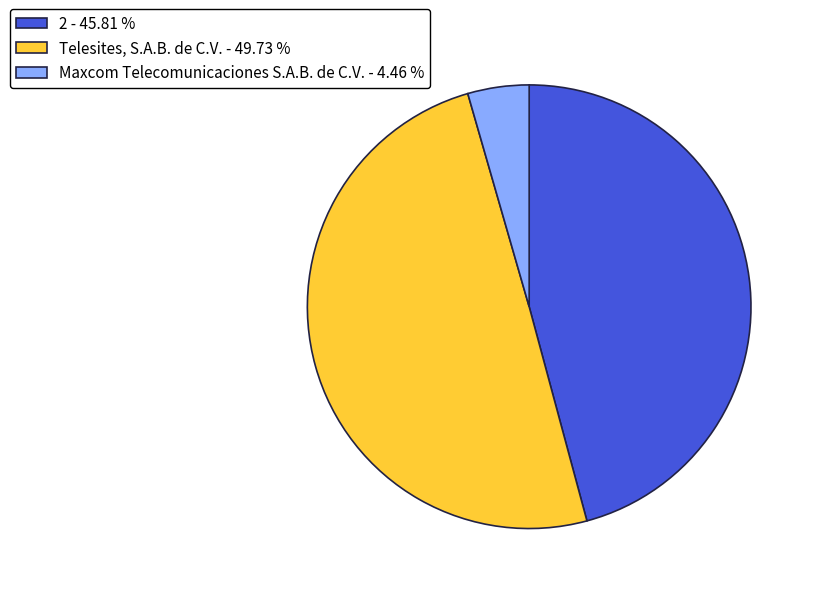

Does 2 - 45.81 % account for over 50% of the chart?

No